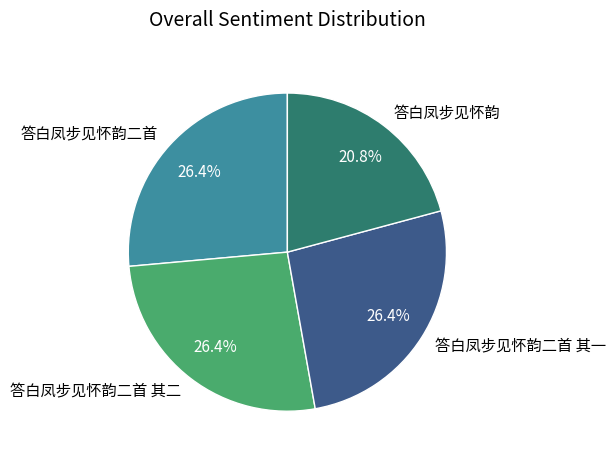

Approximately how many times larger is the value at 答白凤步见怀韵二首 其二 compared to 答白凤步见怀韵二首?

1.0